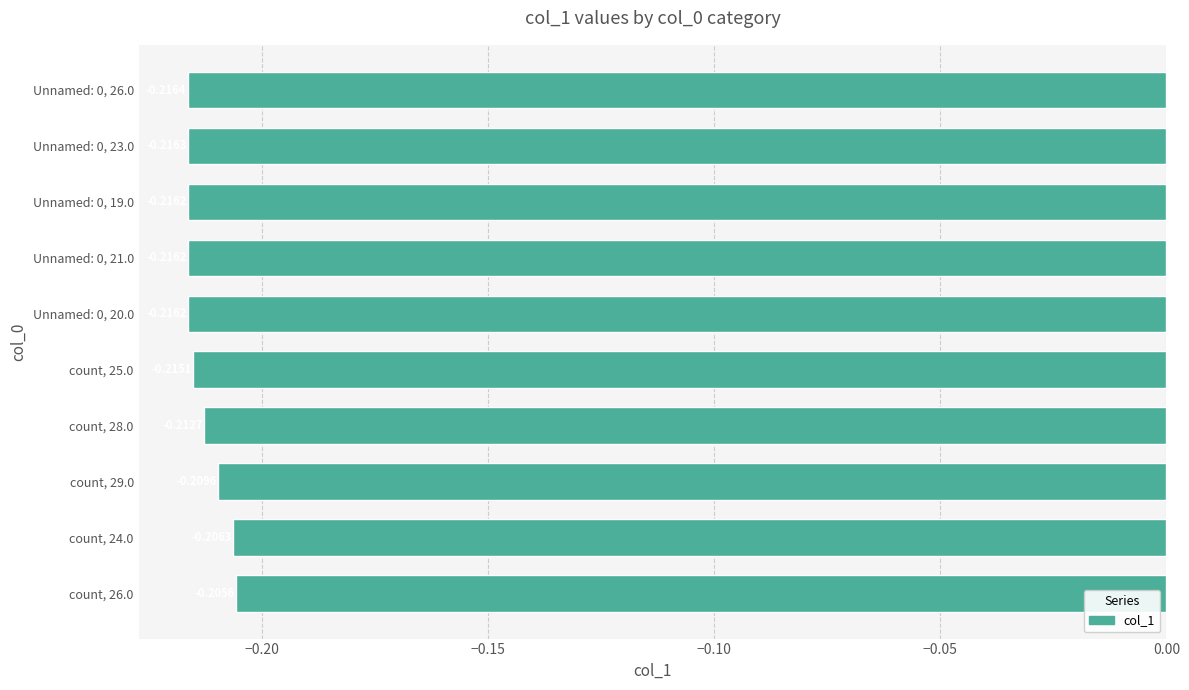

Which has a higher value, Unnamed: 0, 21.0 or count, 29.0?

count, 29.0